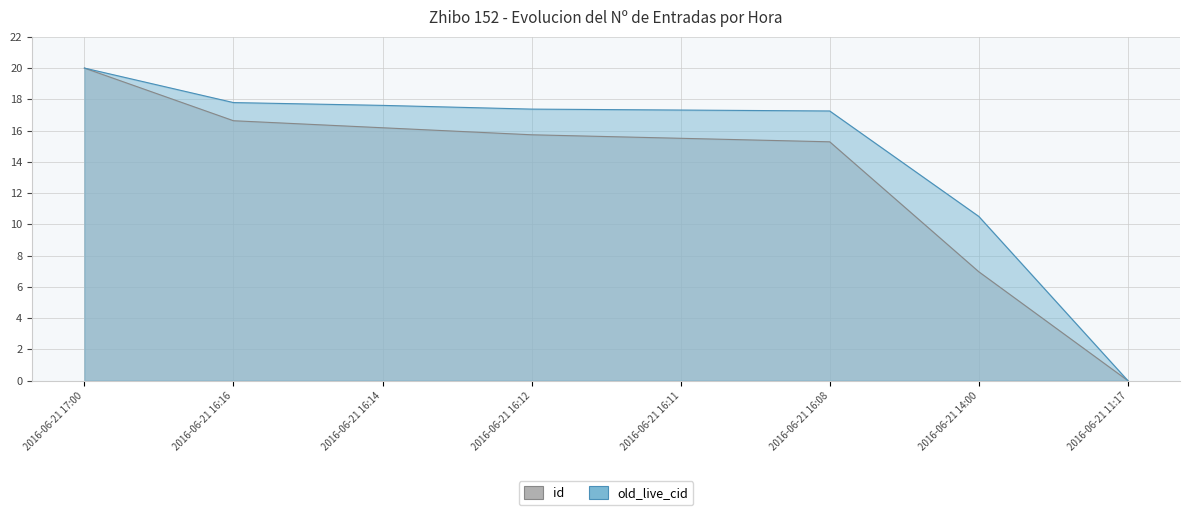

True or false: old_live_cid and id intersect in this chart.

False